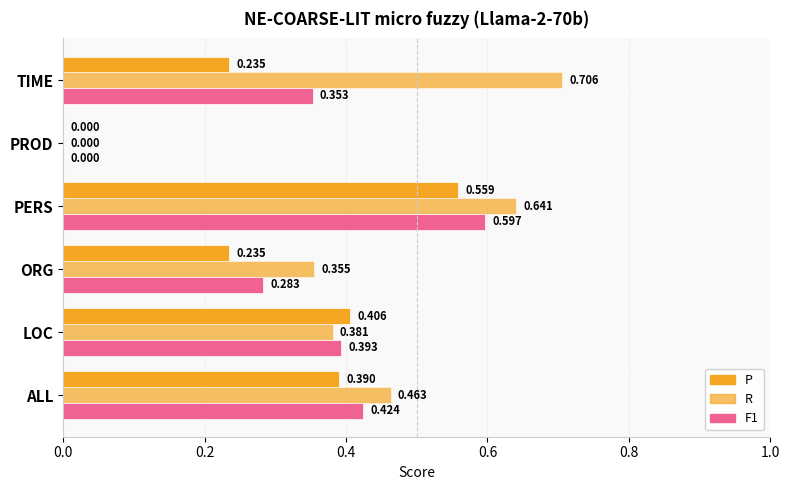

How many positive values does the F1 series have?

5